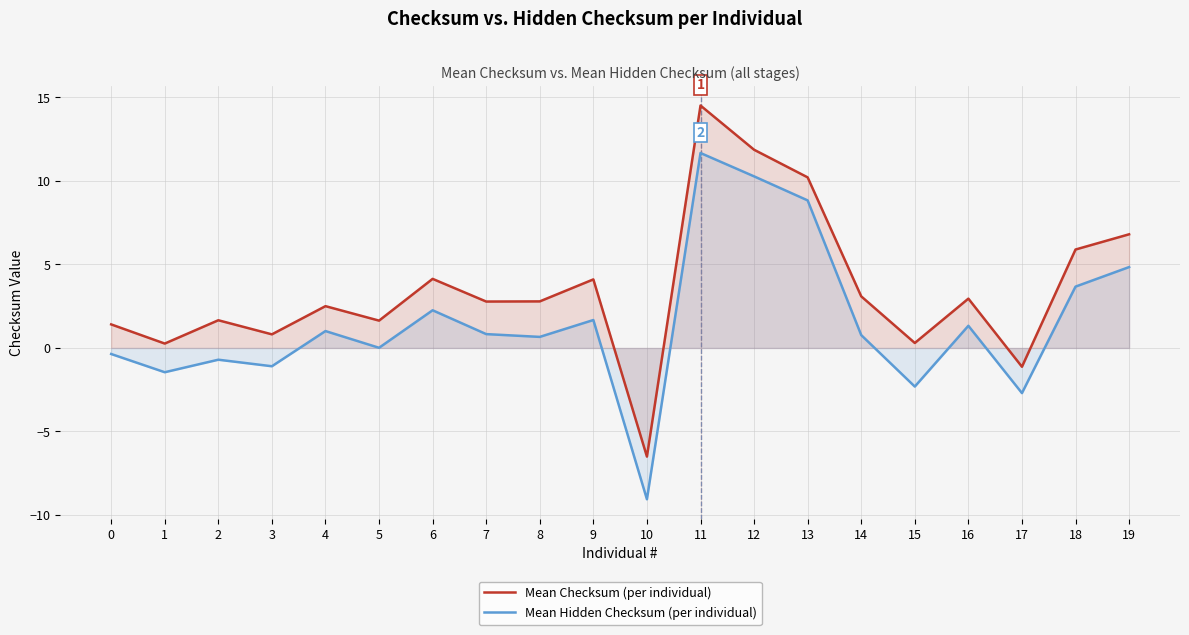

Rank the series by their maximum value, from highest to lowest.

Mean Checksum (per individual), Mean Hidden Checksum (per individual)